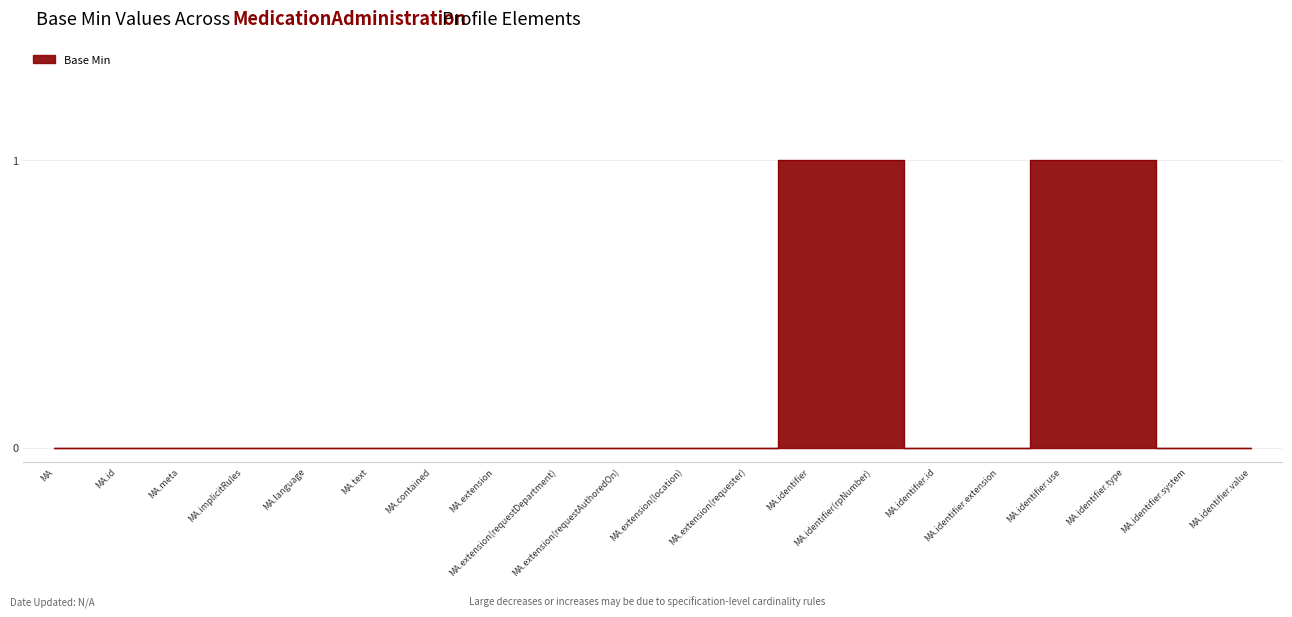

How many positive values are there?

4